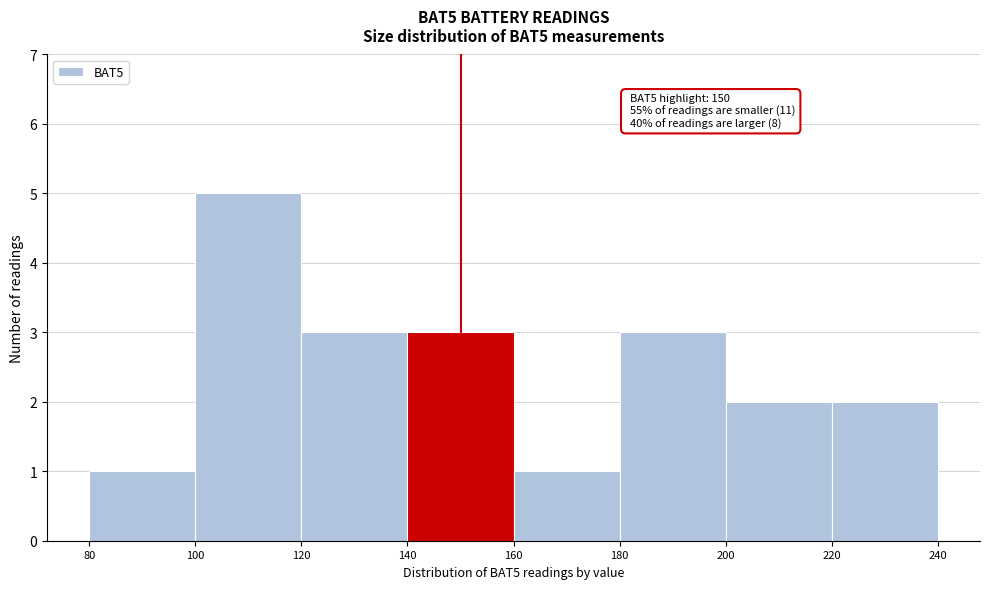

Which range on the x-axis has the tallest bar?

100 to 120